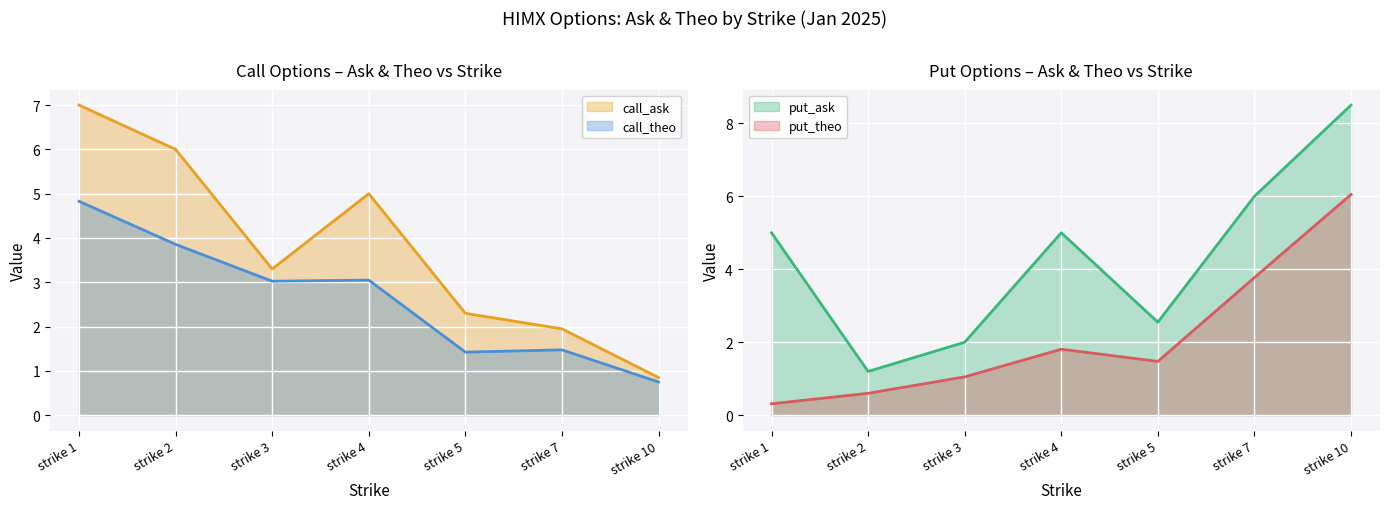

Does the chart display data point markers on the line(s)?

No